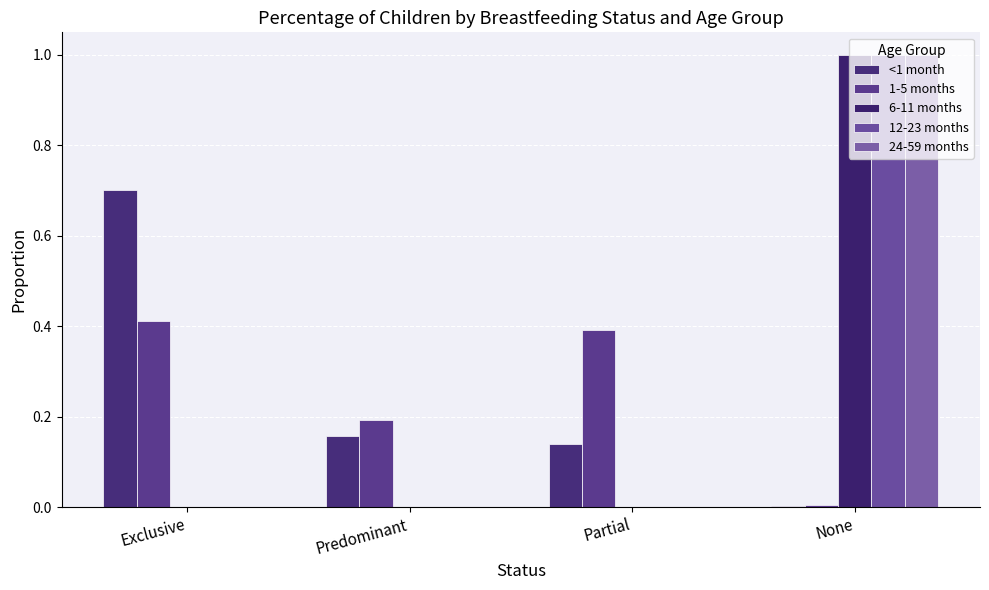

Which series has the largest range (max minus min)?

6-11 months